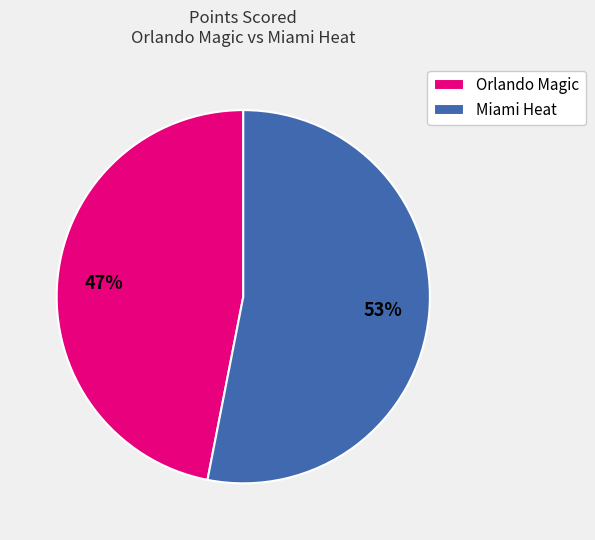

Is the sum of Miami Heat and Orlando Magic greater than half?

Yes